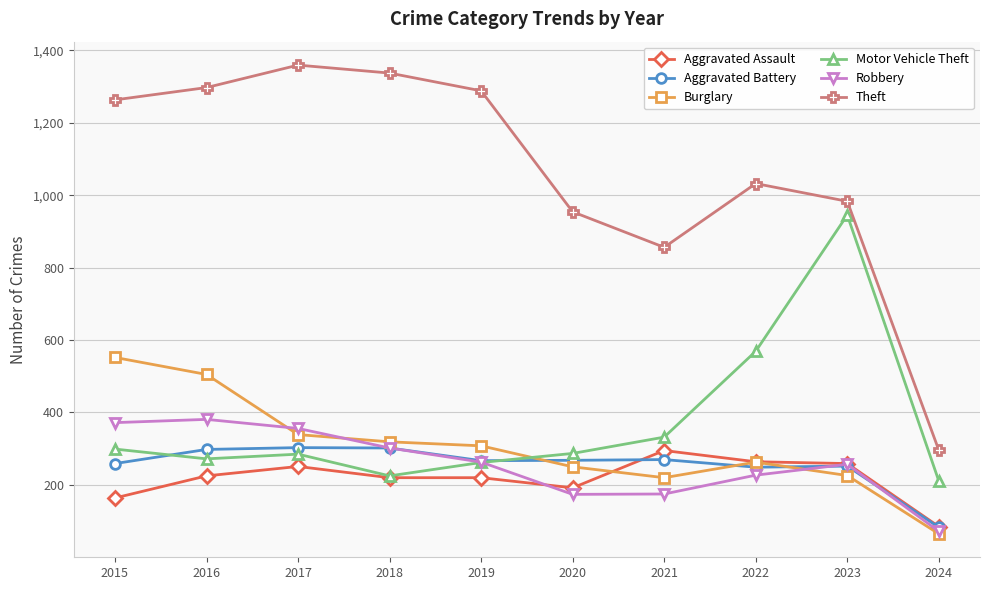

Which label corresponds to the smallest value in the chart?

2024